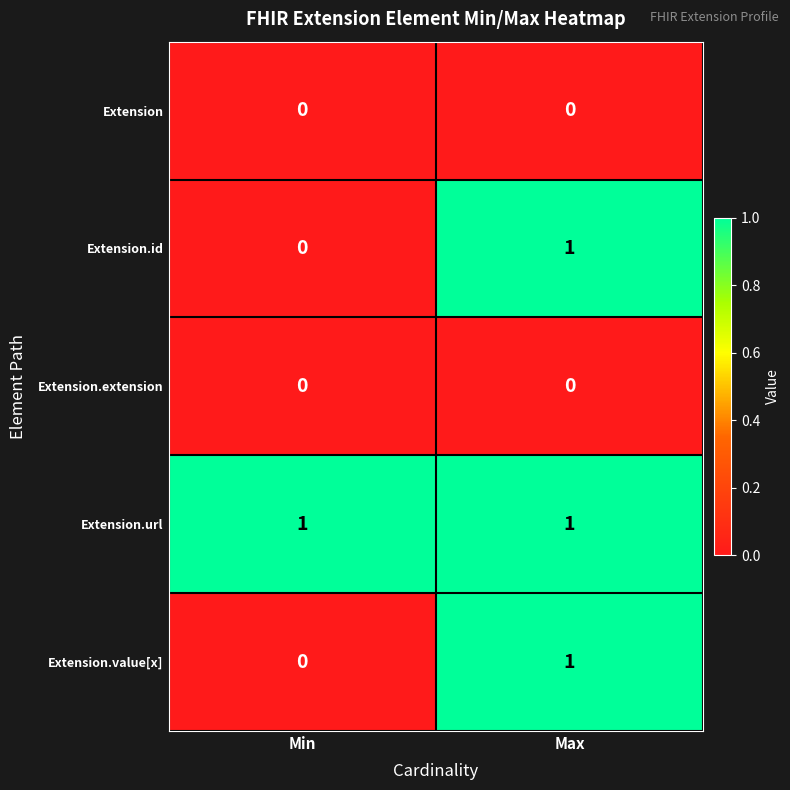

At which category is the sum across all series the highest?

Max